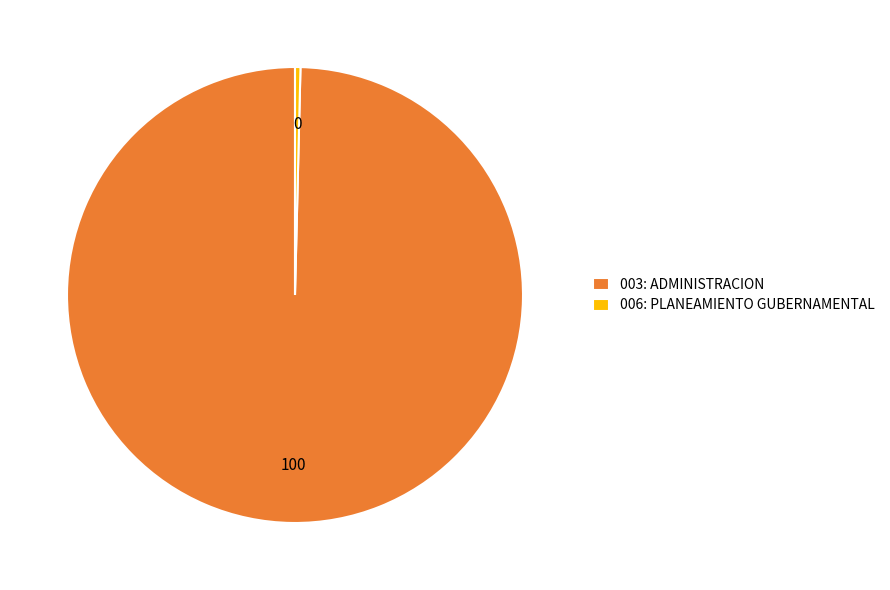

Count the number of slices in the pie.

2